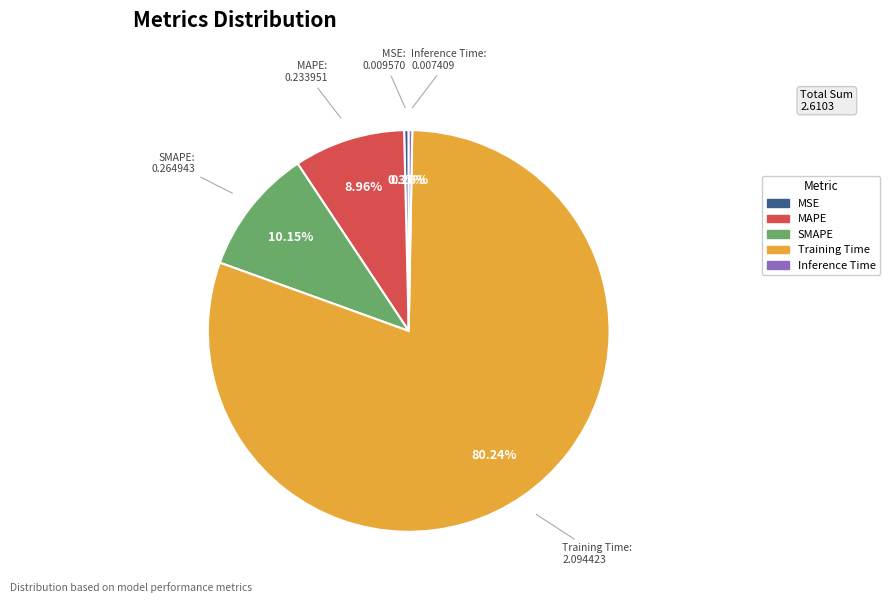

To the nearest percent, what is the average slice percentage?

20%